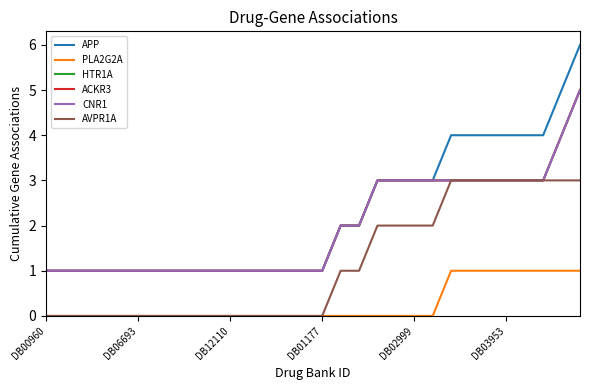

At which category is the sum across all series the highest?

29